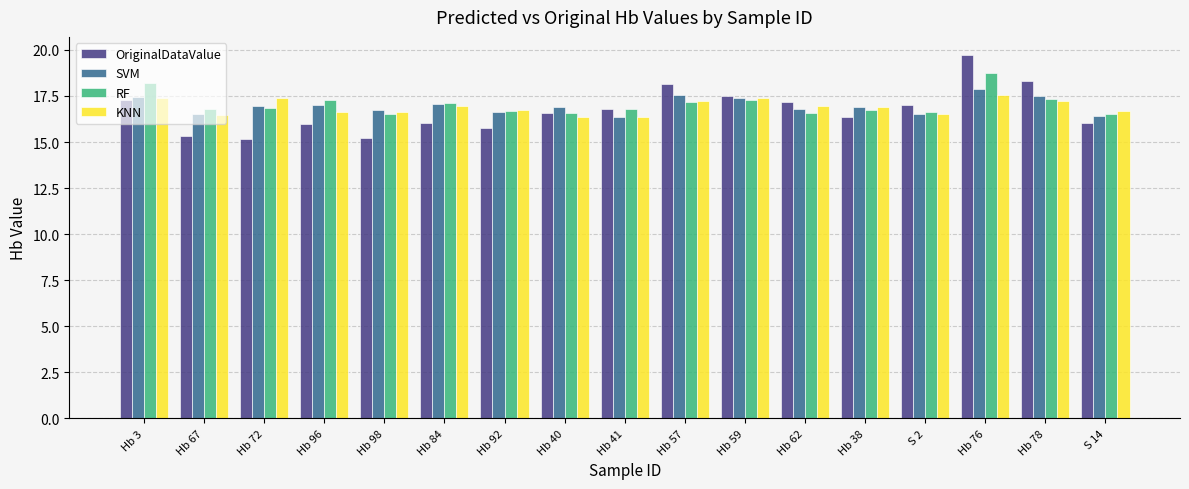

What is the difference between the maximum and second lowest values in the RF series?

2.2